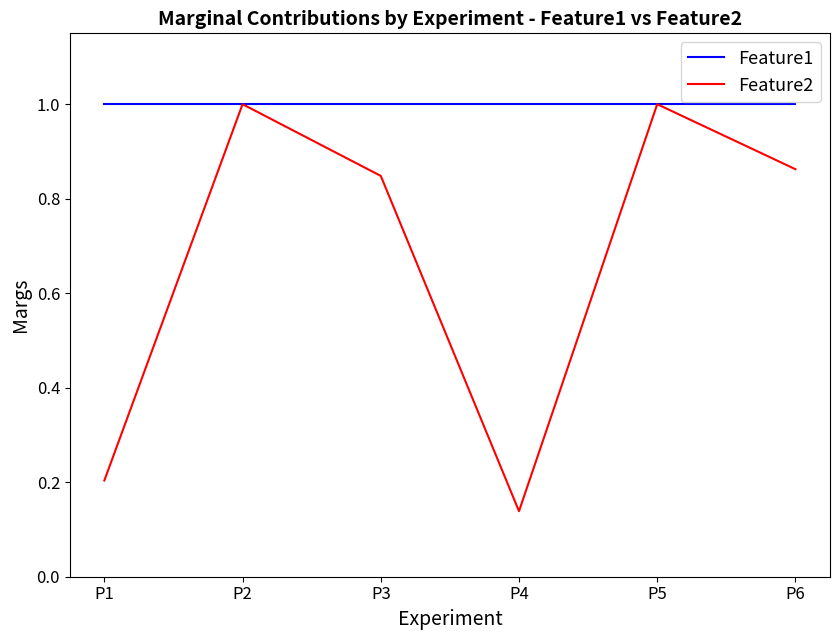

Where is Feature2 nearest to the value 0?

P4